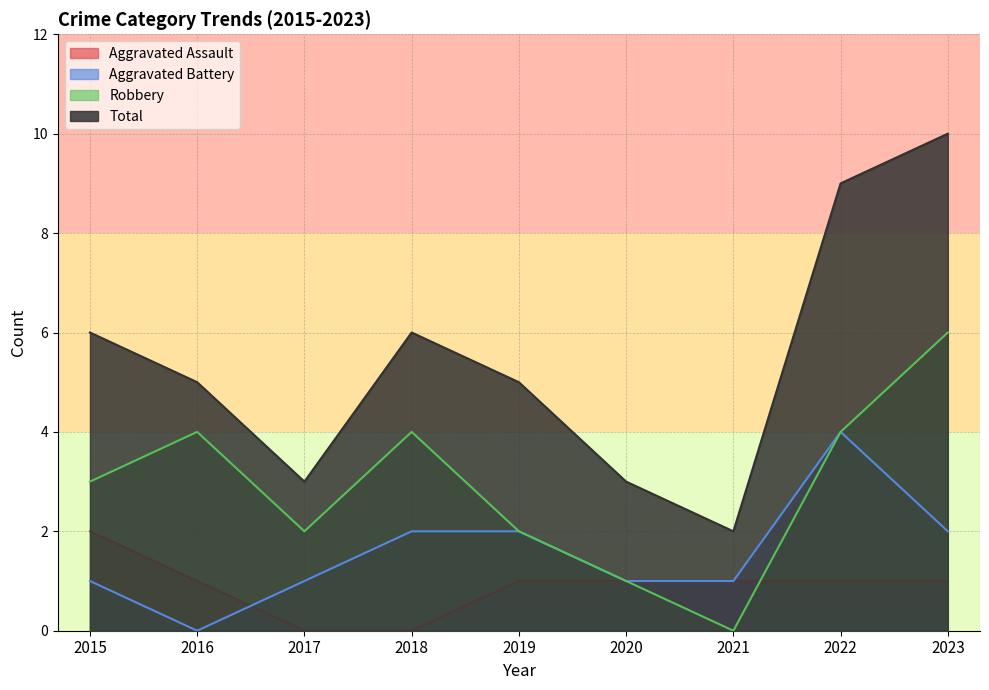

The value of Aggravated Battery at 2023 is 2. True or false?

True